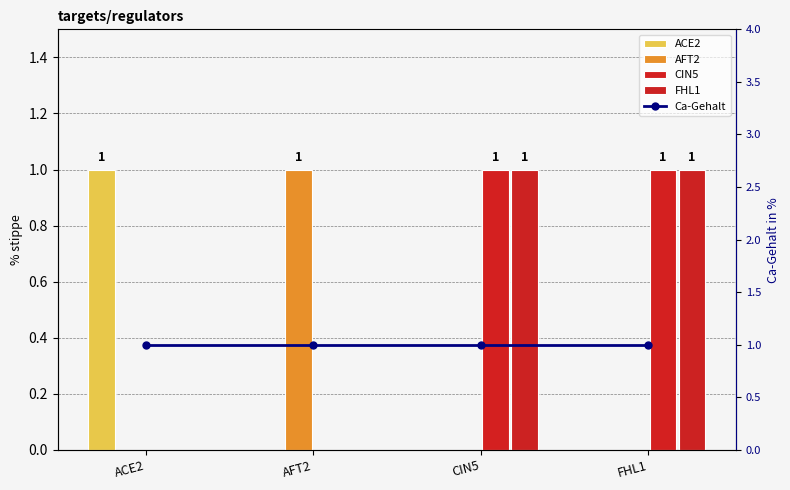

What value does the Ca-Gehalt series have at ACE2?

1